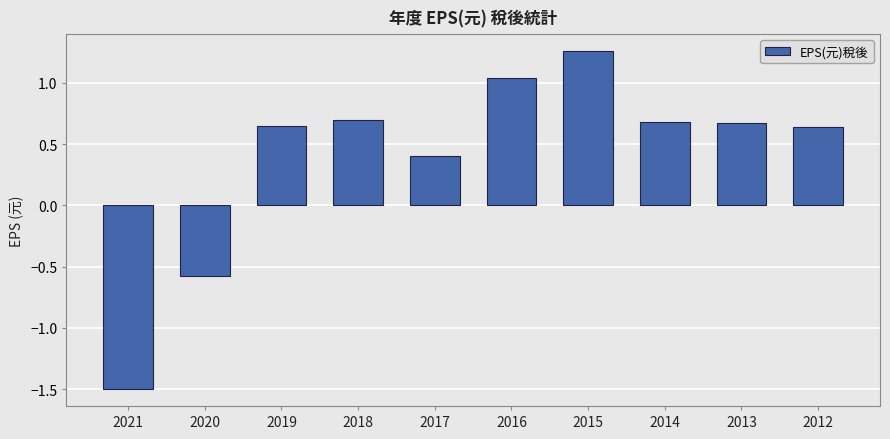

Is it true that the value at 2021 is -1.5?

True